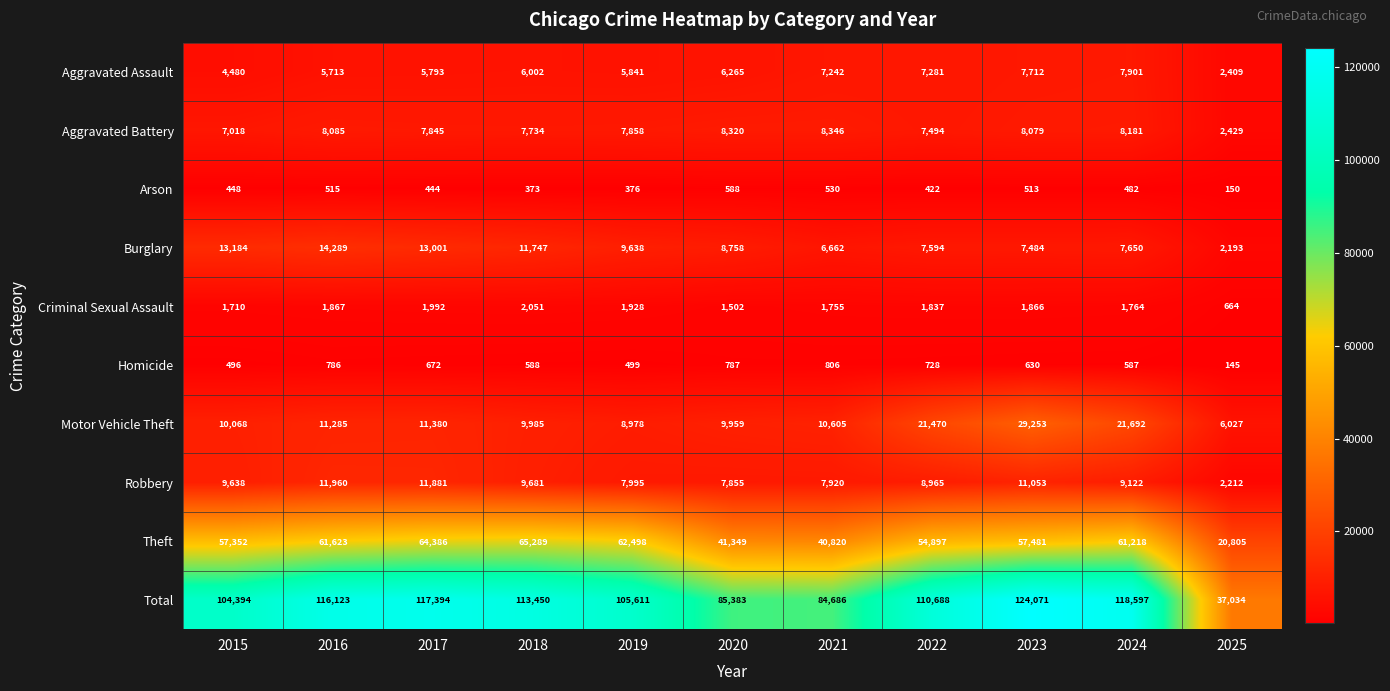

The Theft series shows 57352 at 2015. True or false?

True